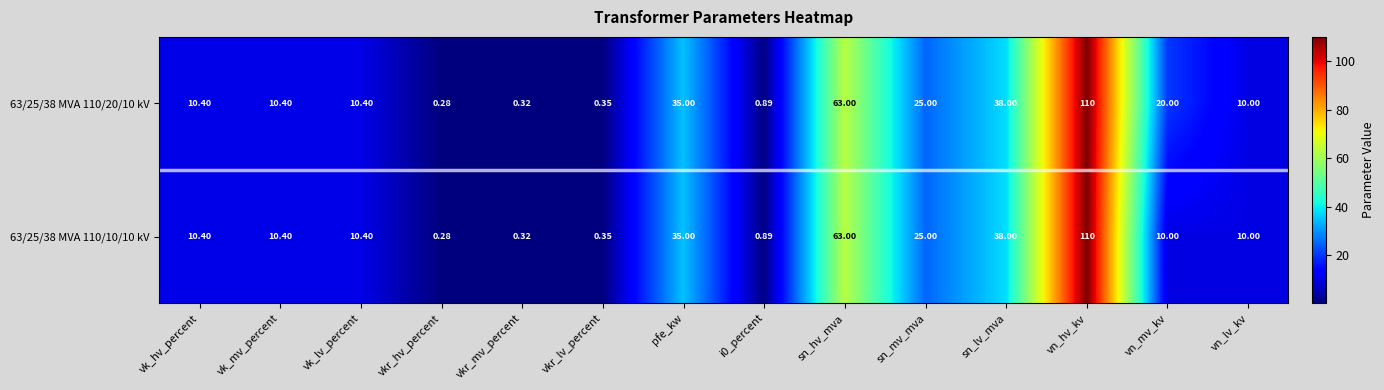

At which category does the chart reach its minimum across all series?

vkr_hv_percent